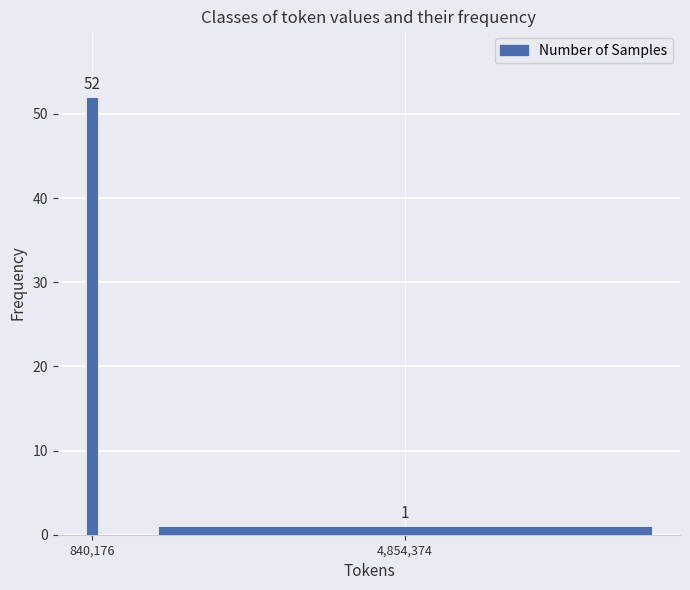

Reading left to right, list all the values displayed in this chart.

840,176=52	4,854,374=1